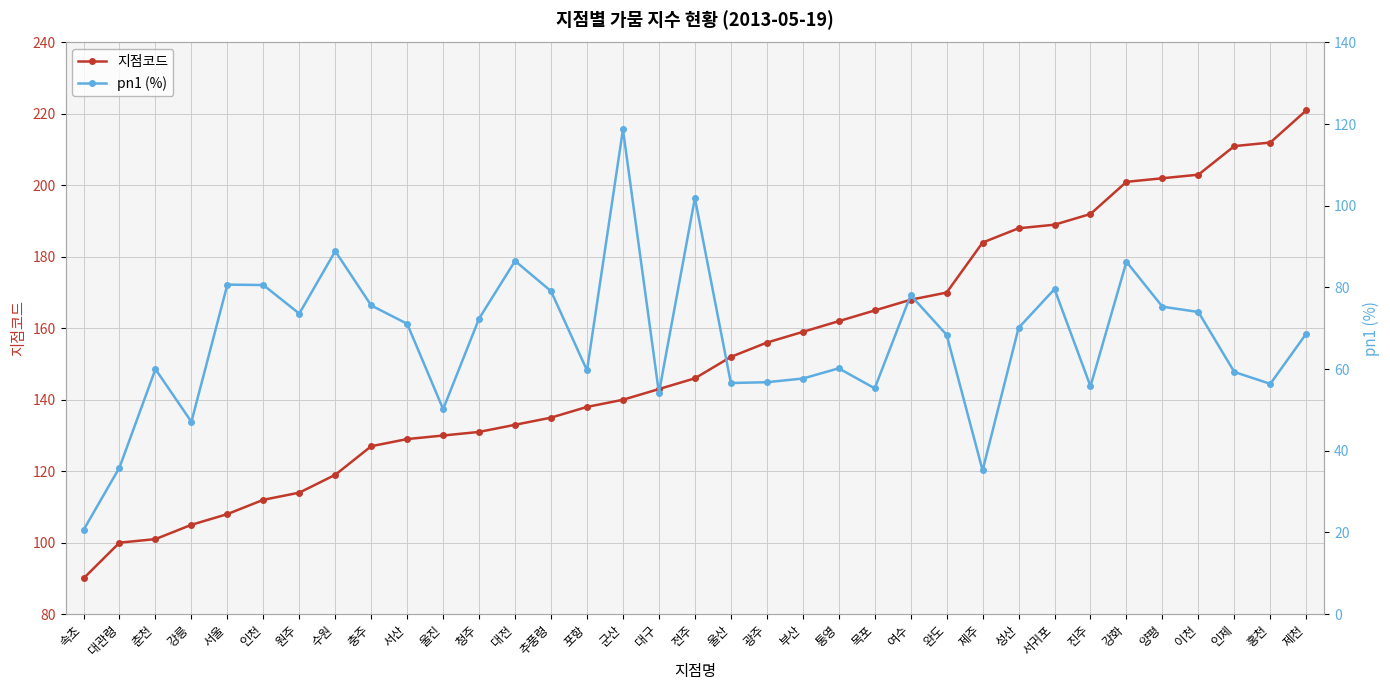

True or false: pn1 (%) has a value of 20.9 at 대구.

False